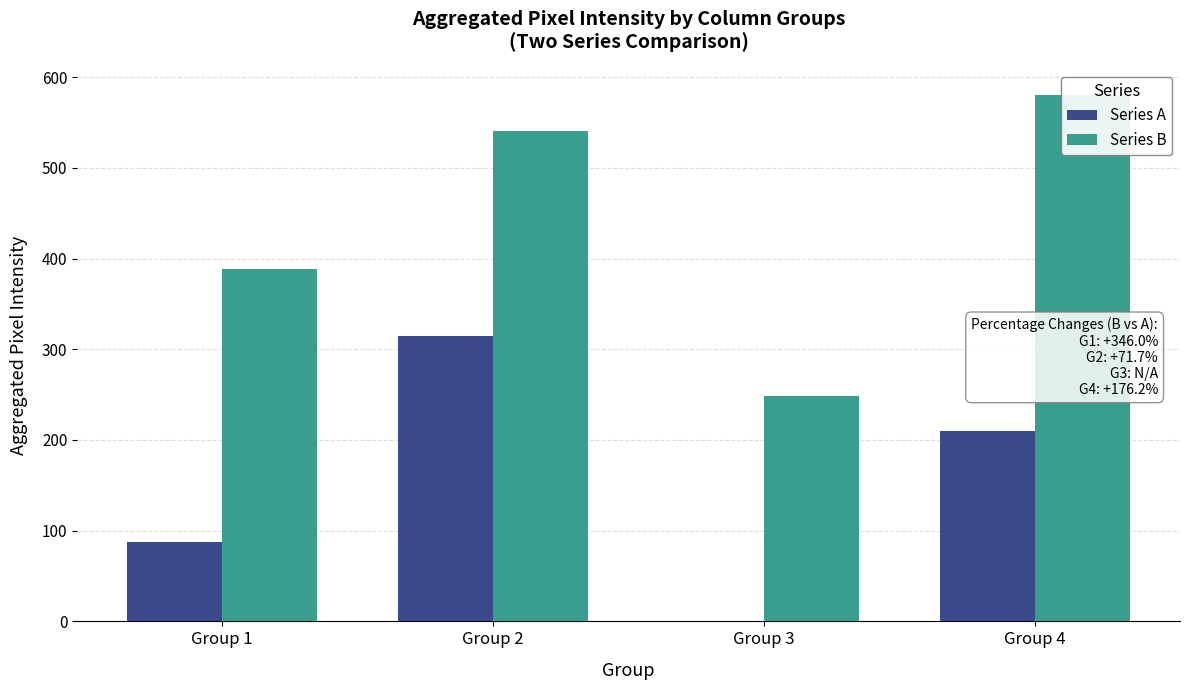

How many values in the Series B series exceed 541?

1